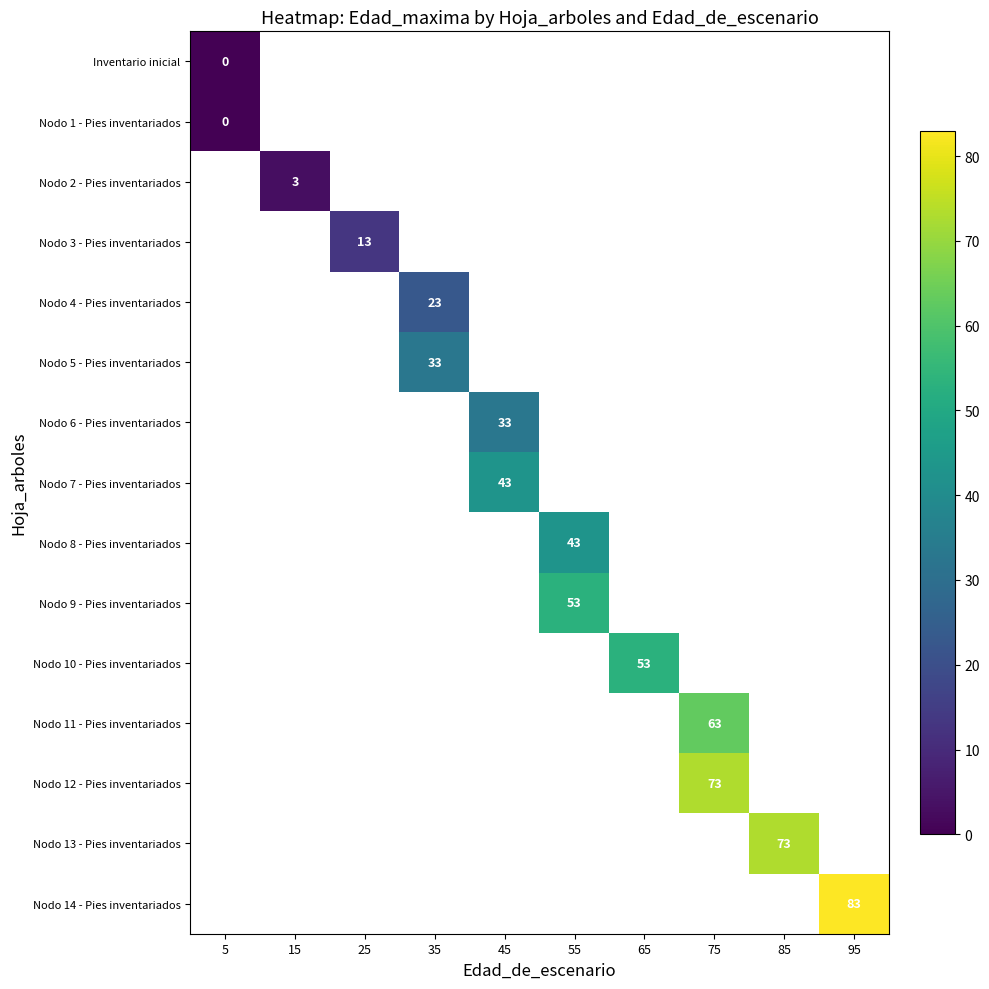

Which label corresponds to the smallest value in the chart?

5